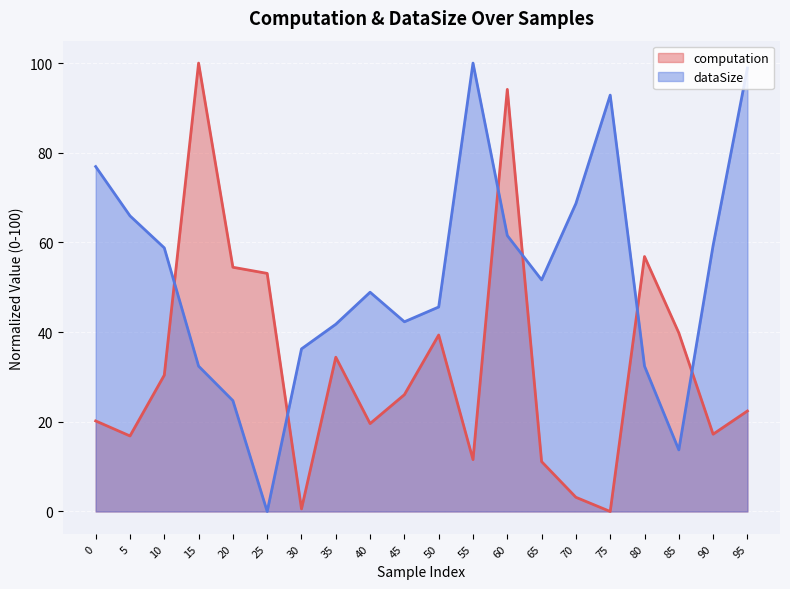

At which label does dataSize reach its peak?

55